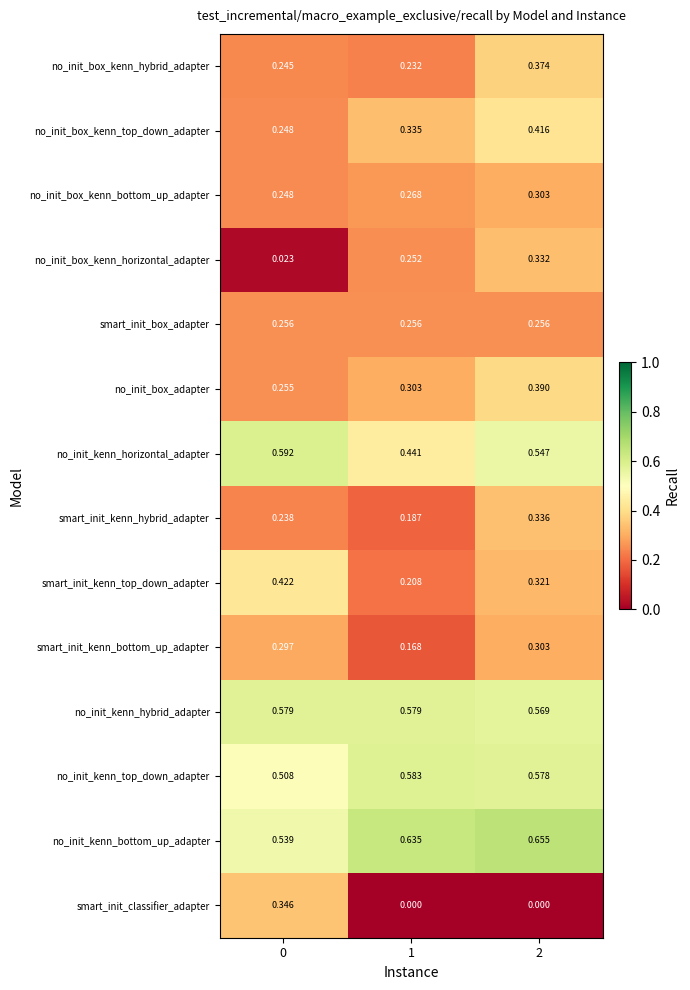

Between 1 and 2, which series saw the biggest shift?

smart_init_kenn_hybrid_adapter